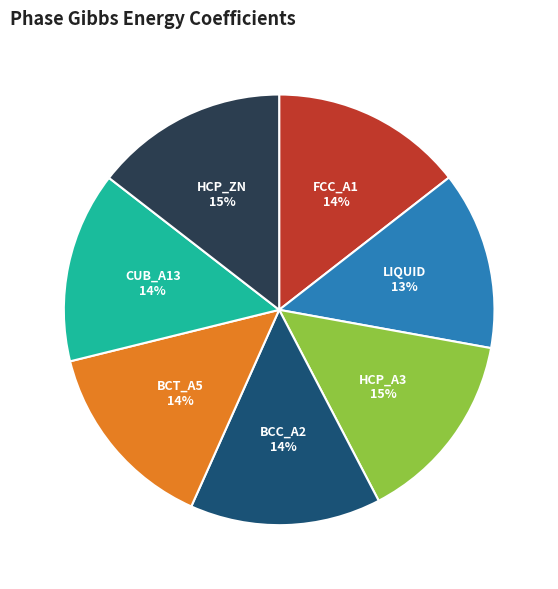

Do CUB_A13 and HCP_ZN together represent more than half of the pie?

No